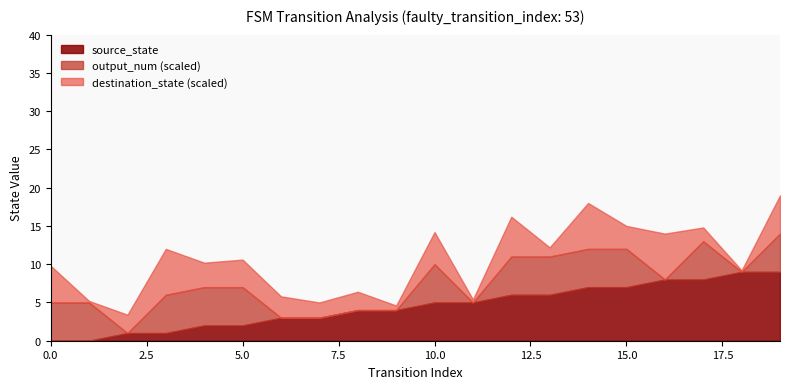

True or false: source_state has a value of 0 at 0.

True